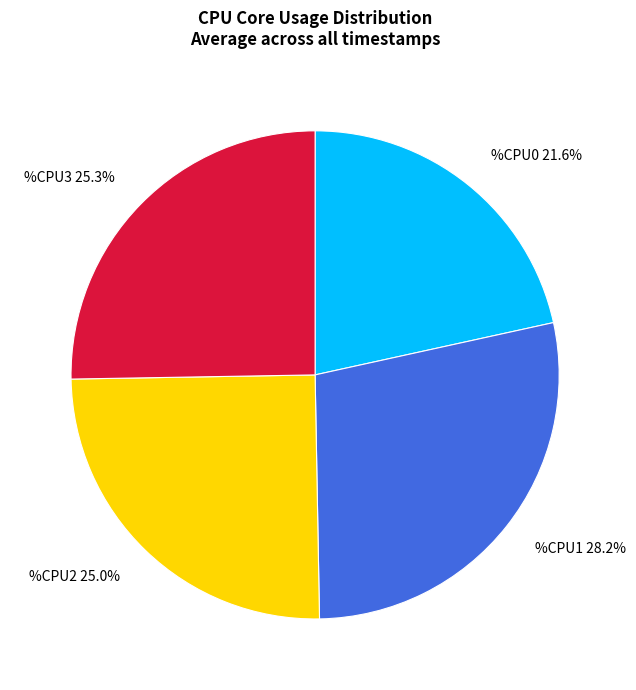

How many segments does this pie chart have?

4